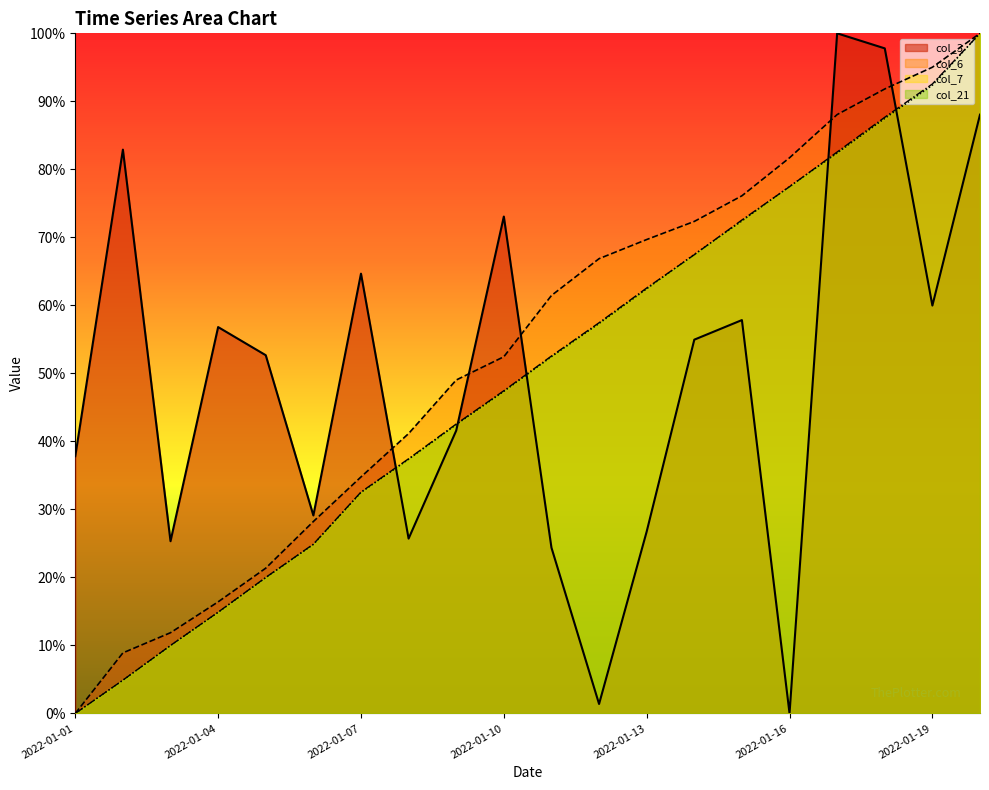

How many values in col_3 are above zero?

19